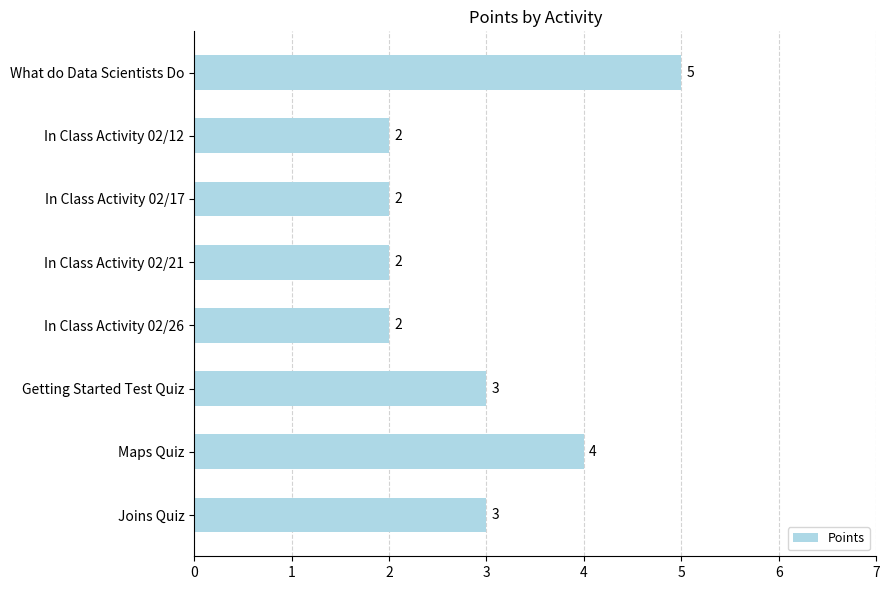

What is the average value?

3